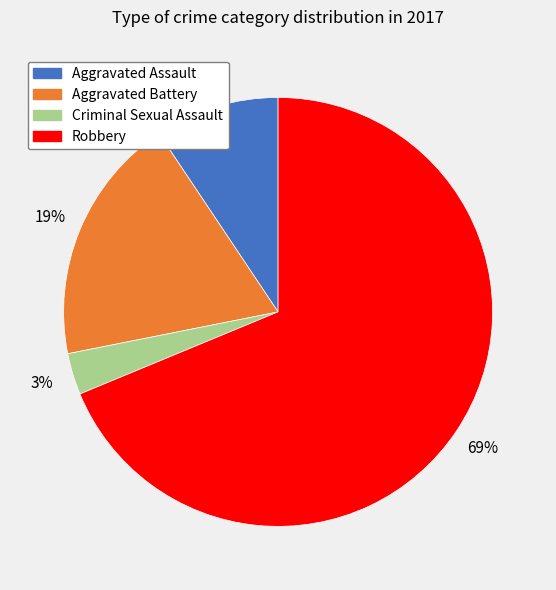

What is the majority slice?

Robbery